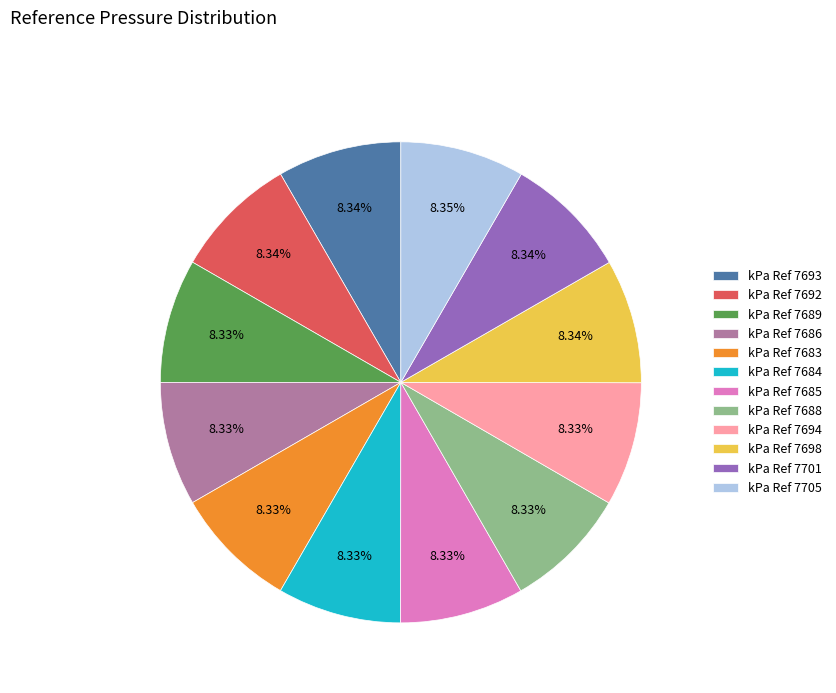

To the nearest percent, what is the difference between the largest and smallest slice percentages?

0%